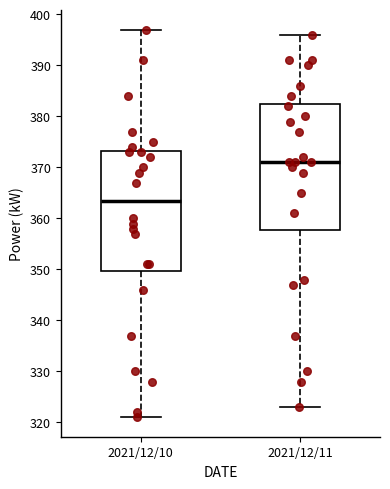

Where is the upper edge of the box for 2021/12/11 on the y-axis? The values are not printed on the chart, so give them approximately, as read against the axis.

383